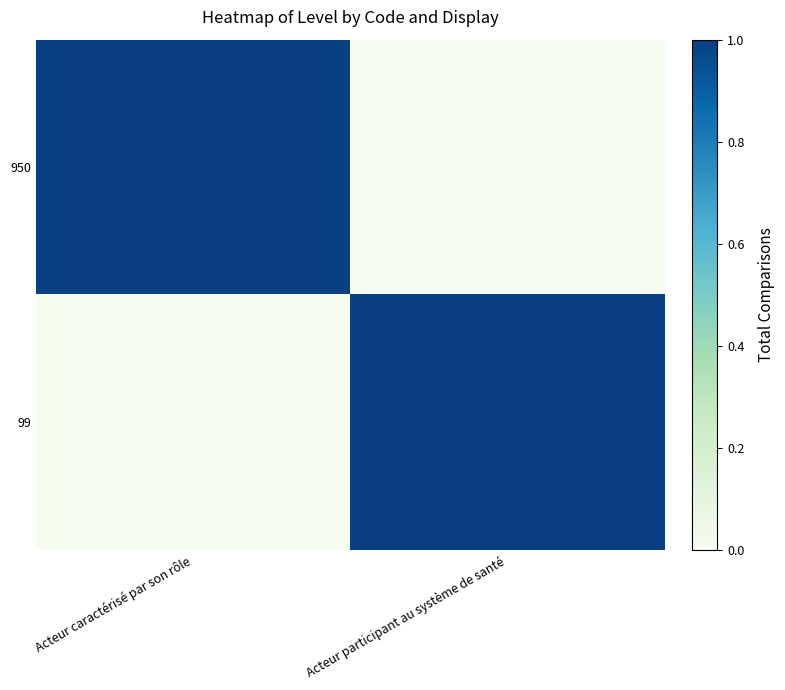

How many data points does each series have?

2